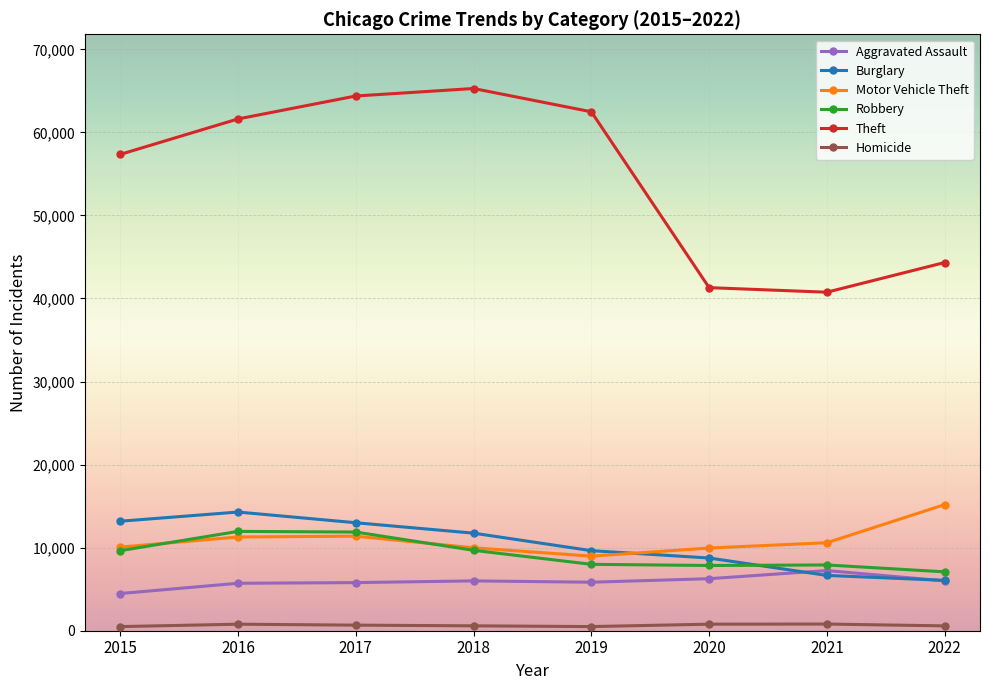

Which series has the widest spread of values?

Theft